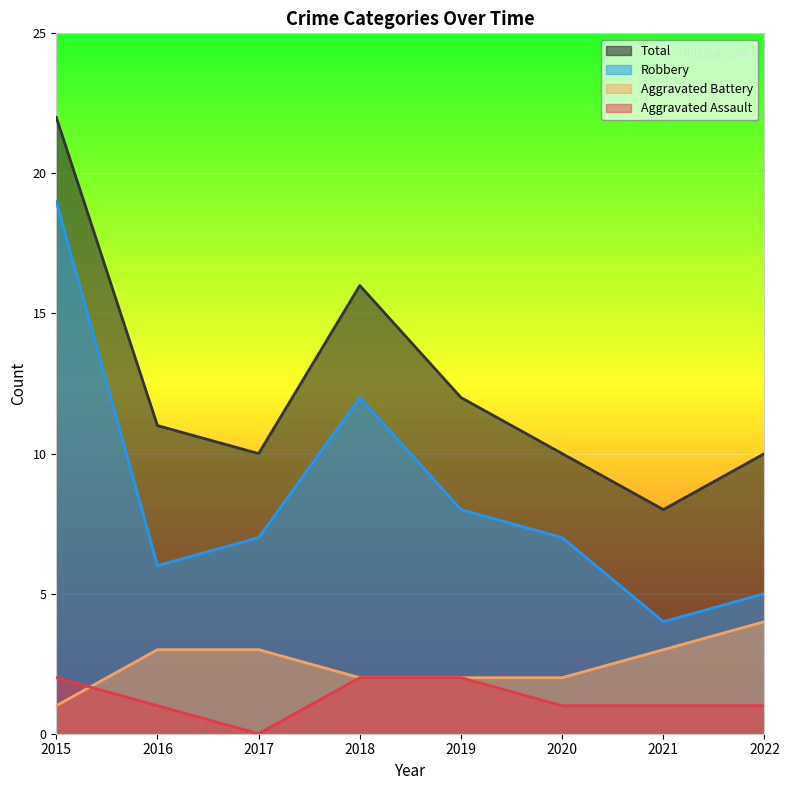

Rank the categories by Robbery value from highest to lowest.

2015, 2018, 2019, 2017, 2020, 2016, 2022, 2021